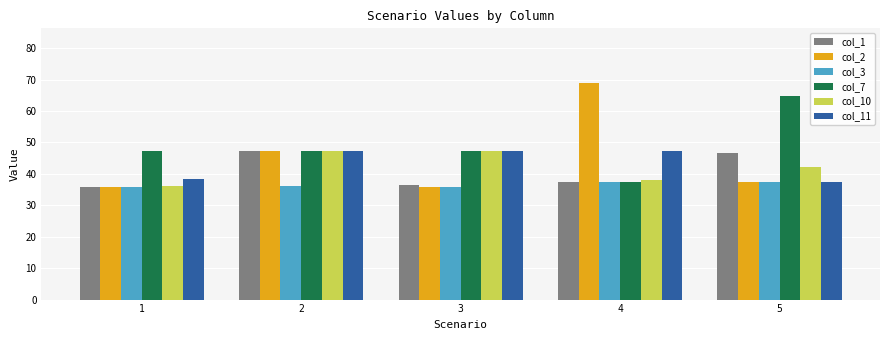

Is it true that col_10 equals 36.0 at 1?

True